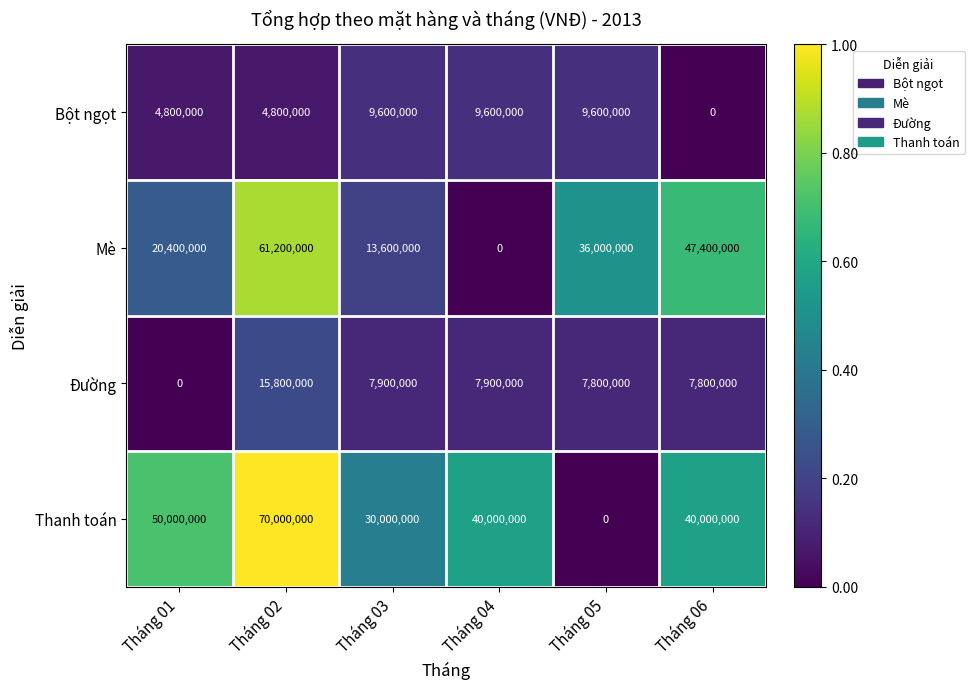

List the series in order of their peak value, highest first.

Thanh toán, Mè, Đường, Bột ngọt